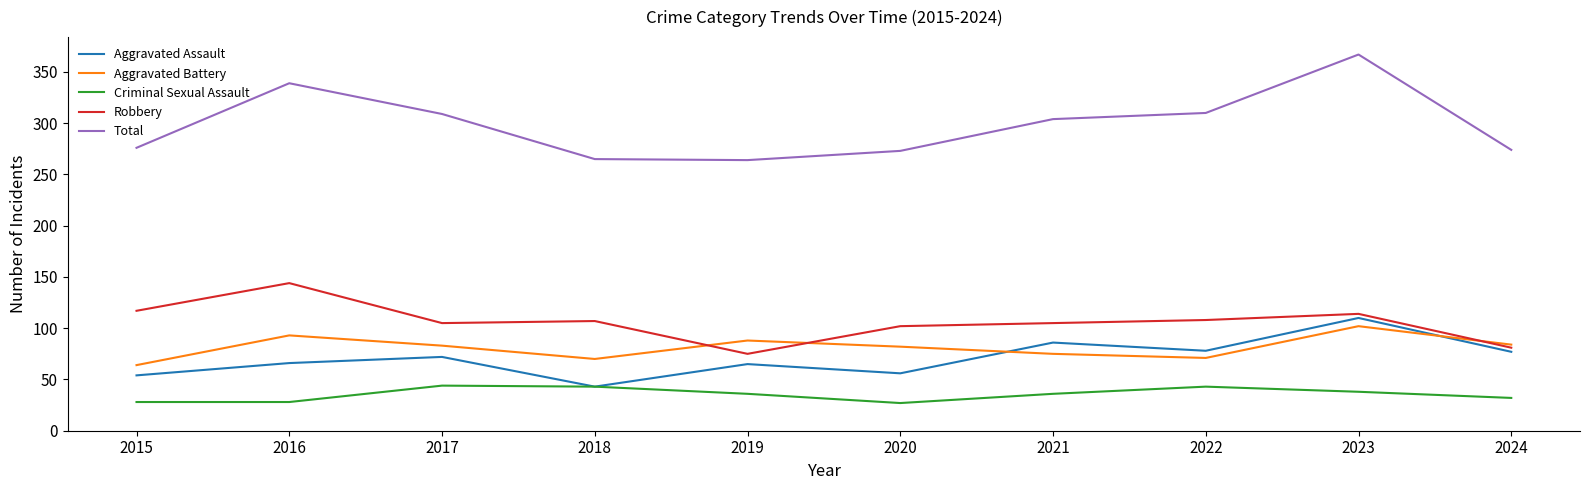

At which category is the sum across all series the highest?

2023